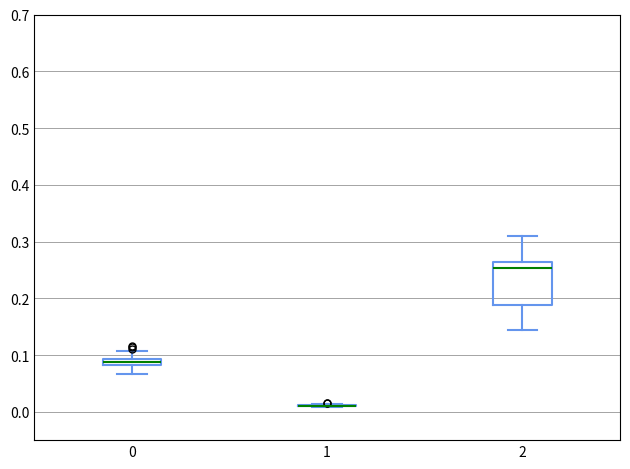

Comparing the boxes themselves (not the whiskers), which one is the tallest?

2